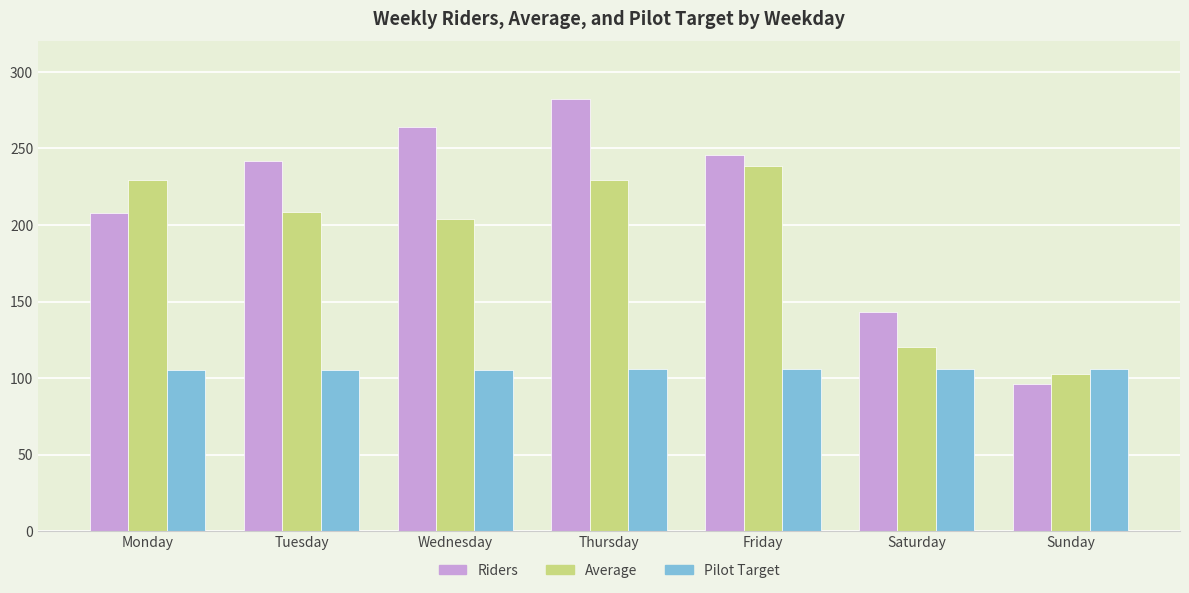

What is the average value of the Riders series?

211.6